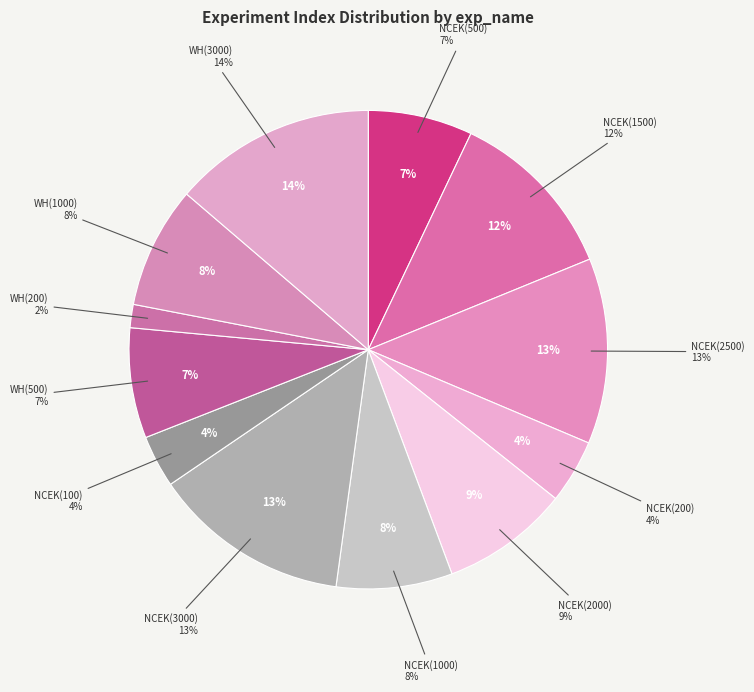

Which category has the smallest portion of the pie?

WH(200)